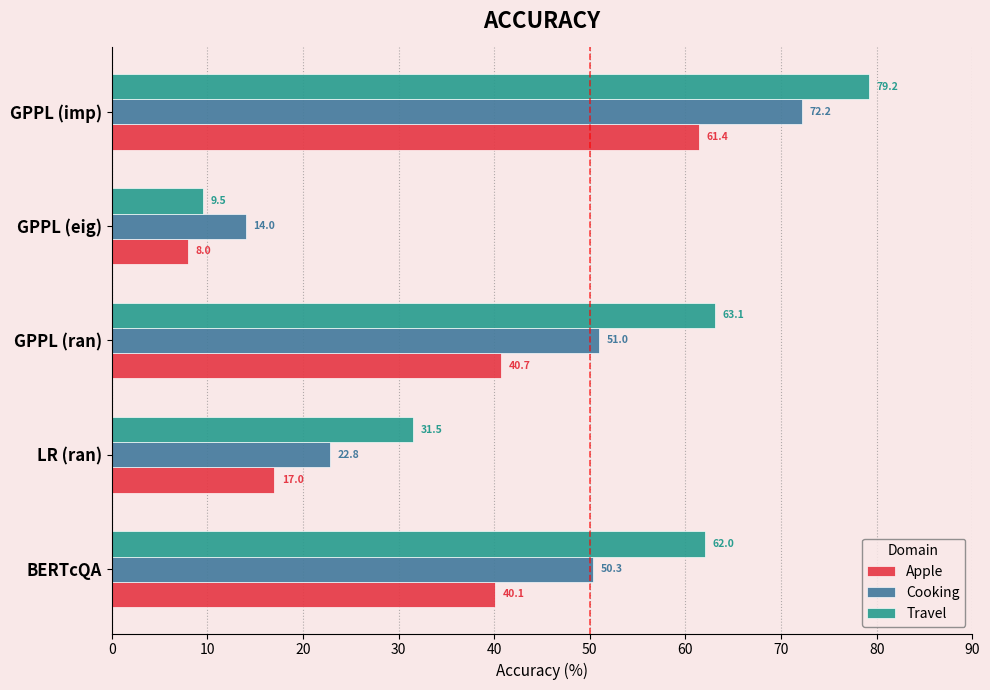

What is the maximum value shown in the chart?

79.2